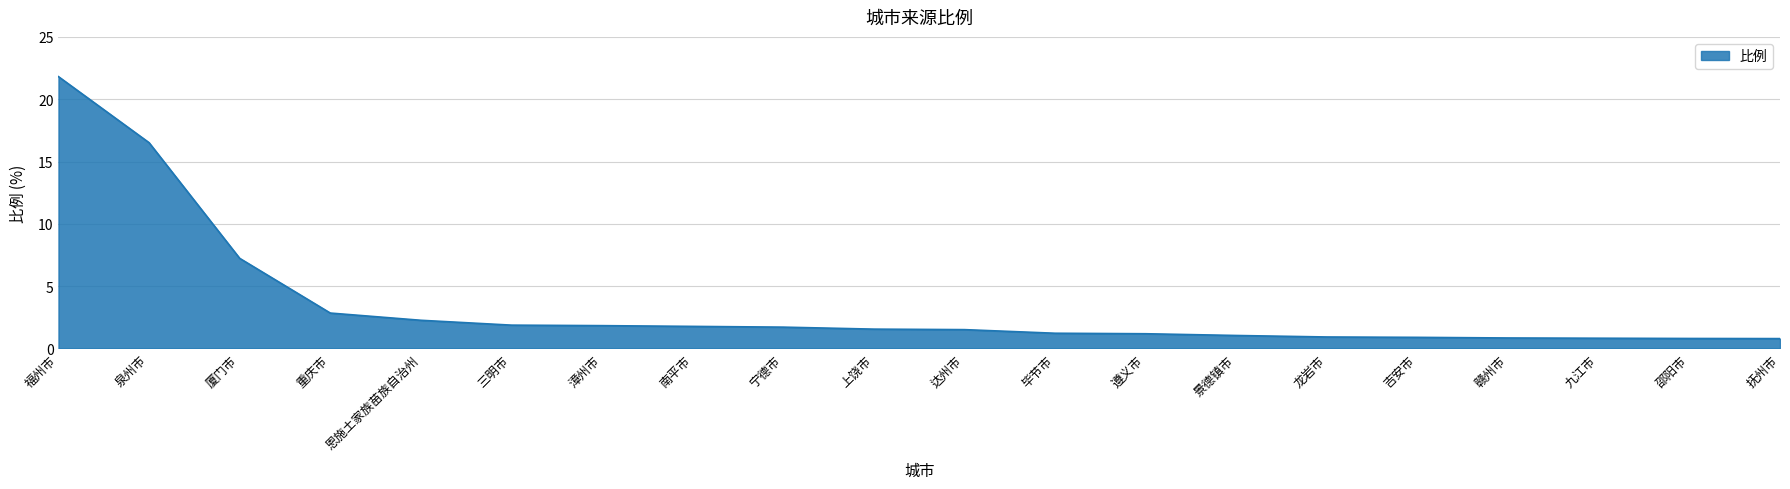

What is the change in value from 福州市 to 南平市?

-20.0